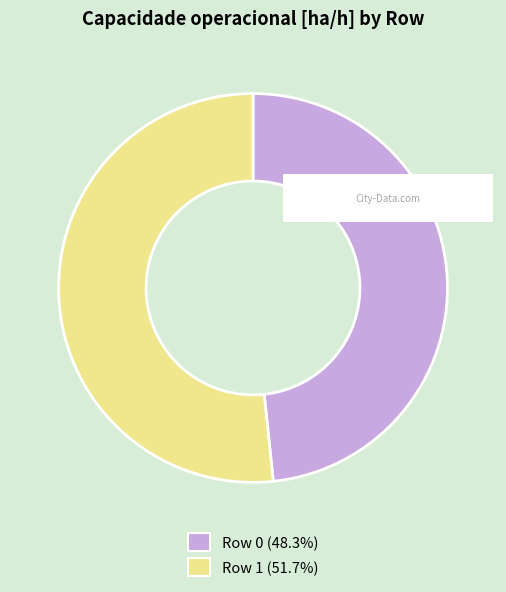

Rank the categories by value from highest to lowest.

Row 1, Row 0